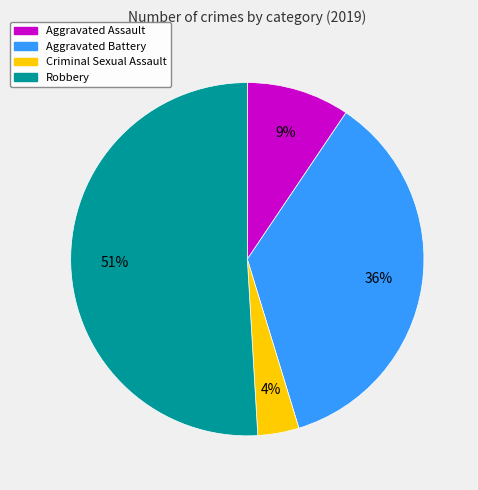

Does any single category account for the majority?

Yes